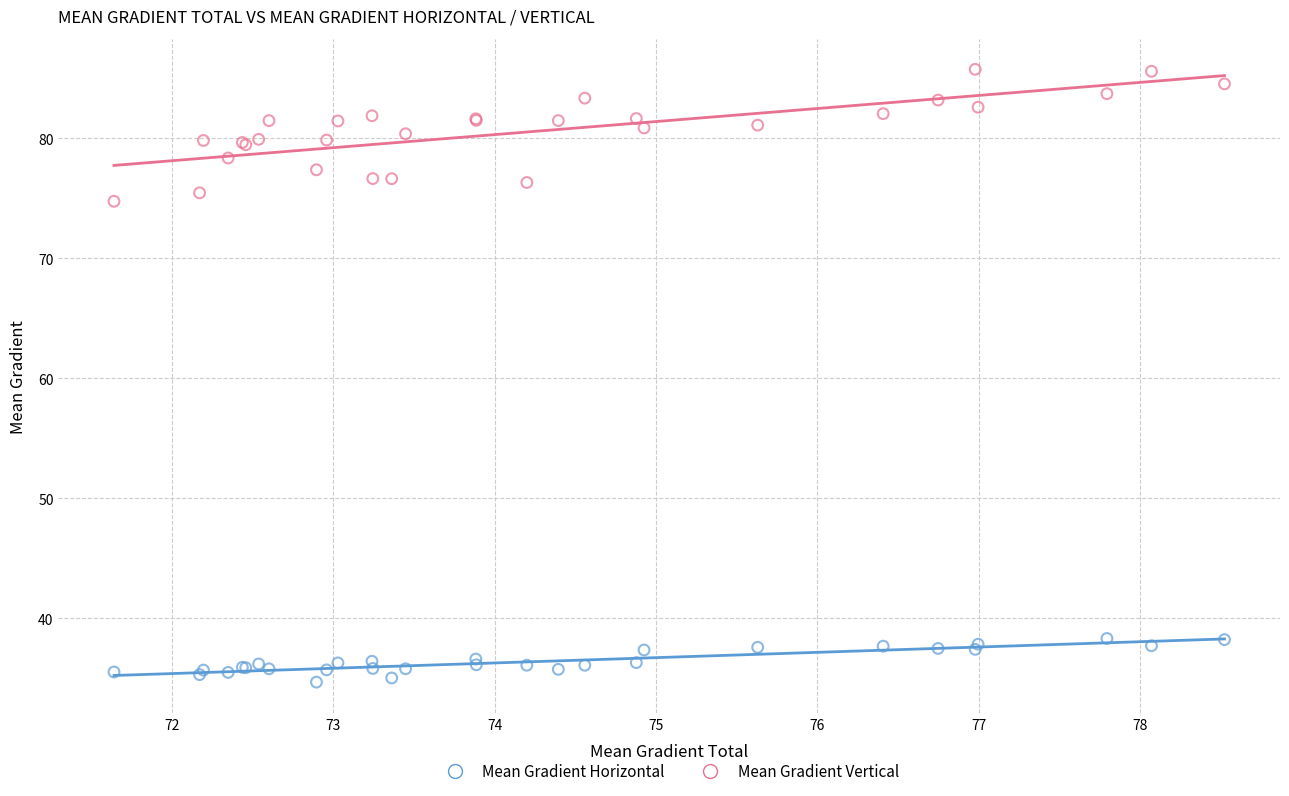

Across all series, what Y value is closest to 60?

74.7